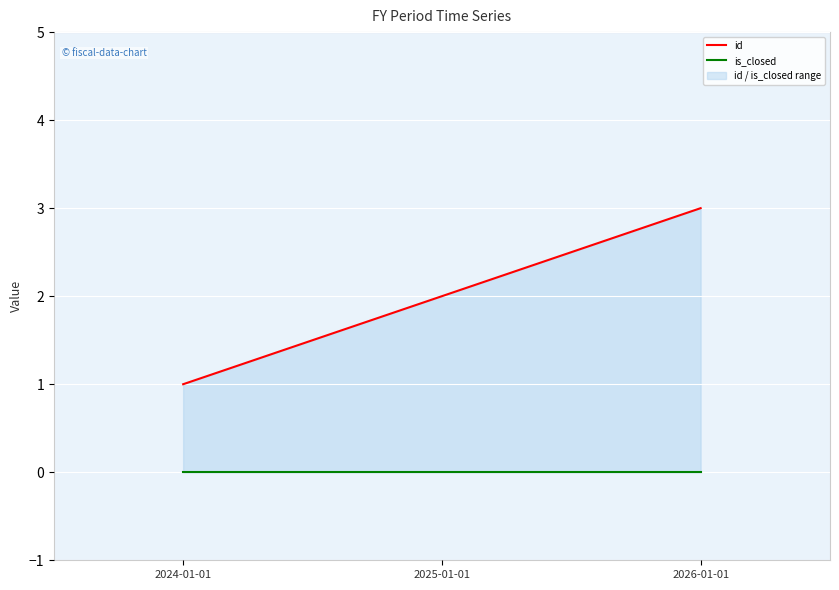

The value of is_closed at 2024-01-01 is 0. True or false?

True